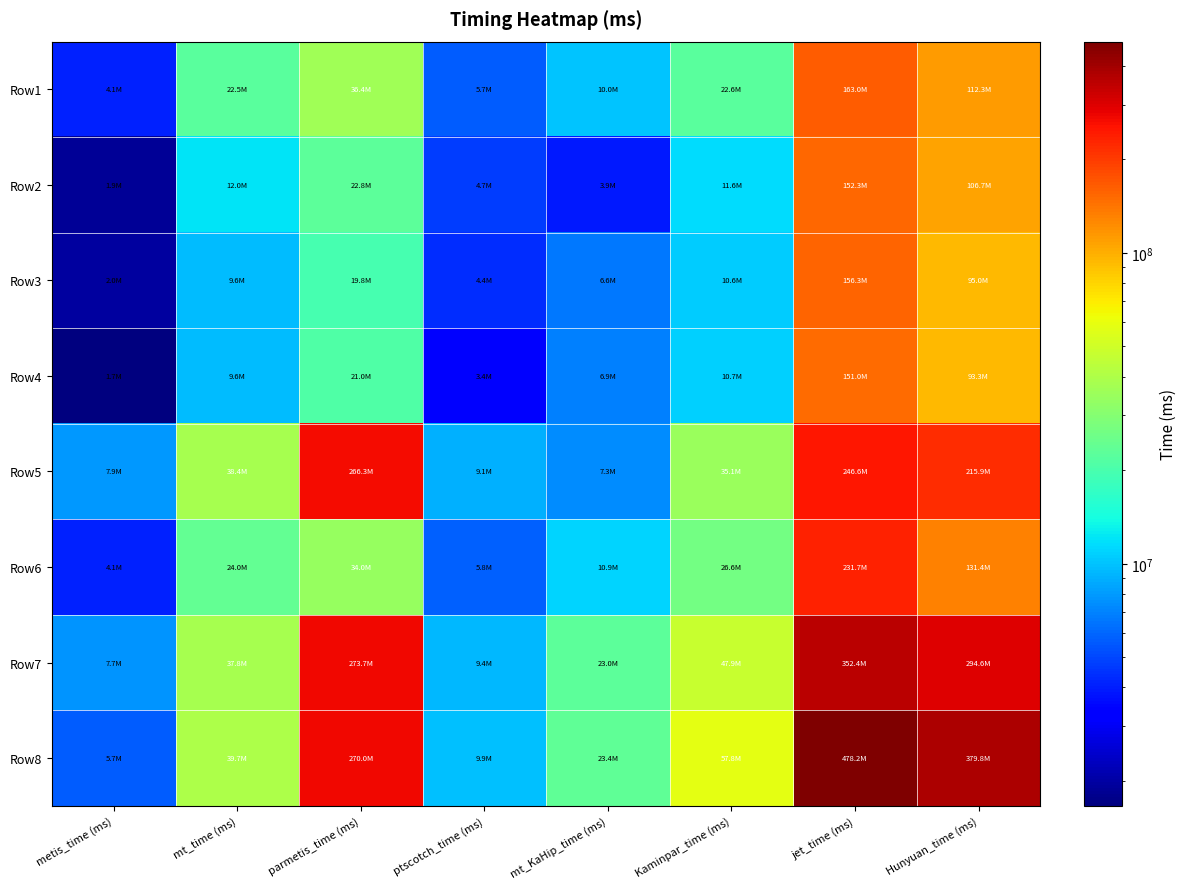

Reading left to right, list all the values displayed in this chart.

Row1: metis_time (ms)=4066211.7	mt_time (ms)=22529797.7	parmetis_time (ms)=36366739.9	ptscotch_time (ms)=5668288.5	mt_KaHip_time (ms)=9982144.2	Kaminpar_time (ms)=22590470.4	jet_time (ms)=162959166.0	Hunyuan_time (ms)=112272067.8
Row2: metis_time (ms)=1879967.2	mt_time (ms)=12000909.1	parmetis_time (ms)=22758973.5	ptscotch_time (ms)=4720293.9	mt_KaHip_time (ms)=3873963.4	Kaminpar_time (ms)=11630008.9	jet_time (ms)=152315392.3	Hunyuan_time (ms)=106713079.8
Row3: metis_time (ms)=1957979.2	mt_time (ms)=9620759.6	parmetis_time (ms)=19809751.5	ptscotch_time (ms)=4376299.4	mt_KaHip_time (ms)=6574284.4	Kaminpar_time (ms)=10599260.4	jet_time (ms)=156267145.1	Hunyuan_time (ms)=95017141.0
Row4: metis_time (ms)=1665017.5	mt_time (ms)=9601383.0	parmetis_time (ms)=21039165.5	ptscotch_time (ms)=3363840.8	mt_KaHip_time (ms)=6900752.4	Kaminpar_time (ms)=10718199.3	jet_time (ms)=150986364.3	Hunyuan_time (ms)=93259149.8
Row5: metis_time (ms)=7877321.7	mt_time (ms)=38380781.3	parmetis_time (ms)=266308754.4	ptscotch_time (ms)=9083896.0	mt_KaHip_time (ms)=7341101.3	Kaminpar_time (ms)=35097338.7	jet_time (ms)=246642278.0	Hunyuan_time (ms)=215910660.7
Row6: metis_time (ms)=4058345.5	mt_time (ms)=24024630.5	parmetis_time (ms)=33984875.8	ptscotch_time (ms)=5766682.1	mt_KaHip_time (ms)=10905545.6	Kaminpar_time (ms)=26644574.4	jet_time (ms)=231675954.0	Hunyuan_time (ms)=131396948.2
Row7: metis_time (ms)=7683169.1	mt_time (ms)=37820960.7	parmetis_time (ms)=273712900.9	ptscotch_time (ms)=9392627.3	mt_KaHip_time (ms)=22979193.6	Kaminpar_time (ms)=47853348.2	jet_time (ms)=352413524.6	Hunyuan_time (ms)=294574351.7
Row8: metis_time (ms)=5695016.3	mt_time (ms)=39699670.6	parmetis_time (ms)=269973930.8	ptscotch_time (ms)=9881414.6	mt_KaHip_time (ms)=23422938.2	Kaminpar_time (ms)=57809507.2	jet_time (ms)=478235081.9	Hunyuan_time (ms)=379820057.3